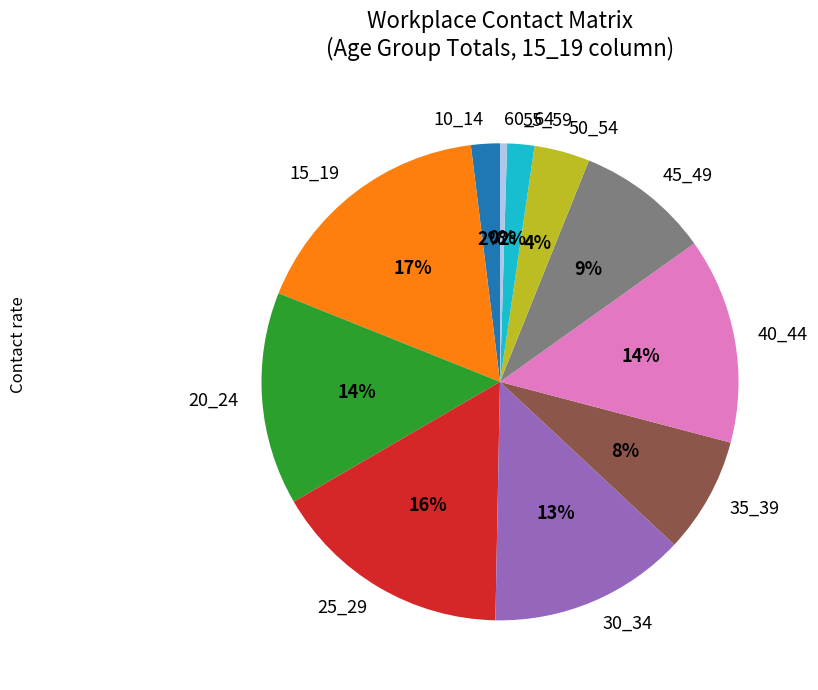

Does any single category account for the majority?

No